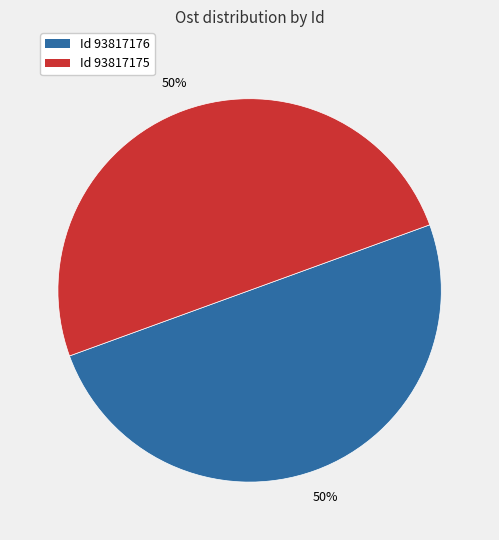

What is the ratio of the value at Id 93817175 to the value at Id 93817176?

1.0